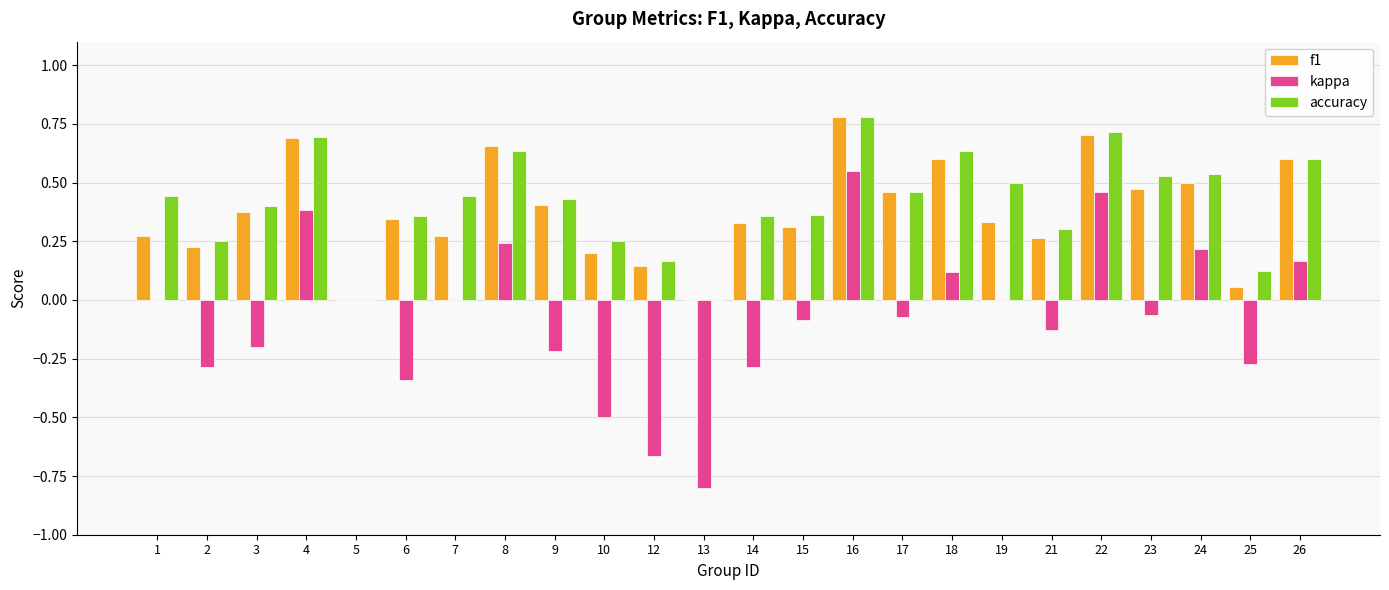

Between 6 and 19, which series saw the biggest shift?

kappa